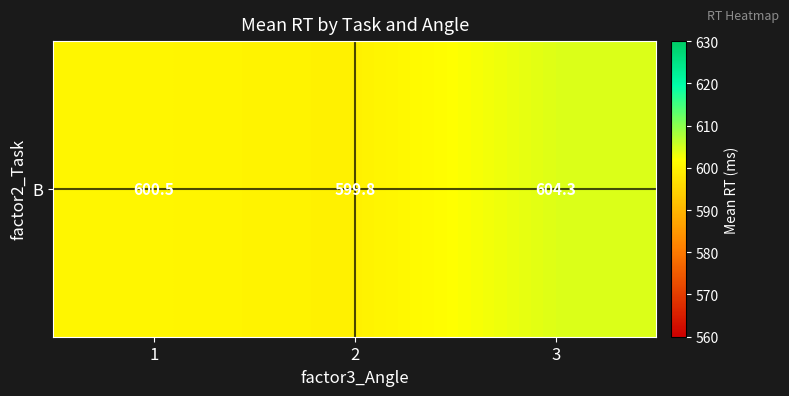

Which label corresponds to the largest value in the chart?

3